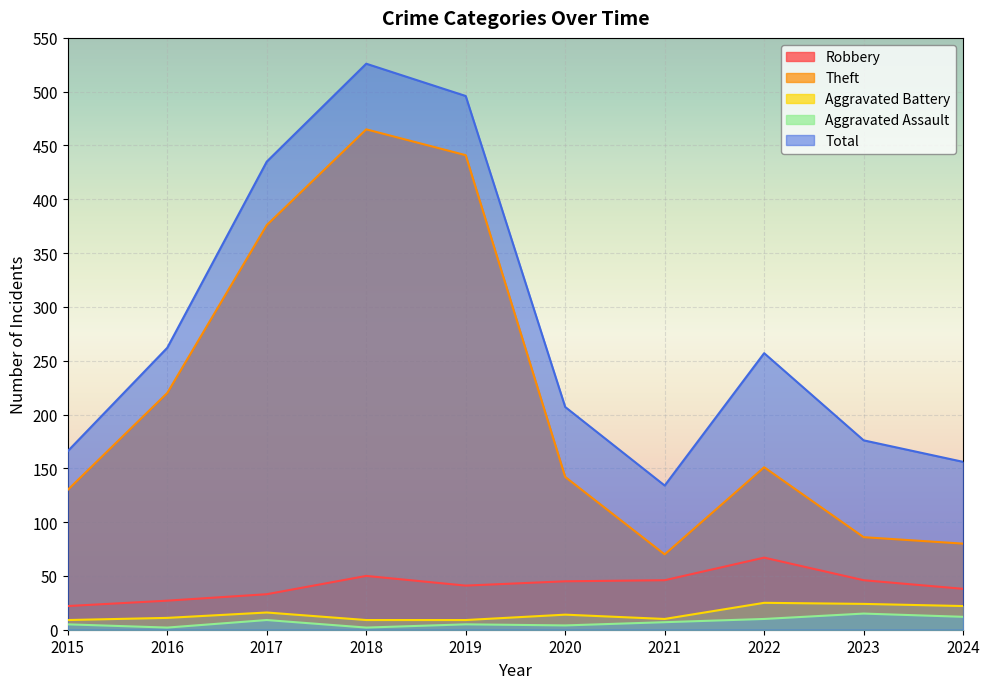

At how many categories does at least one series exceed 462?

2